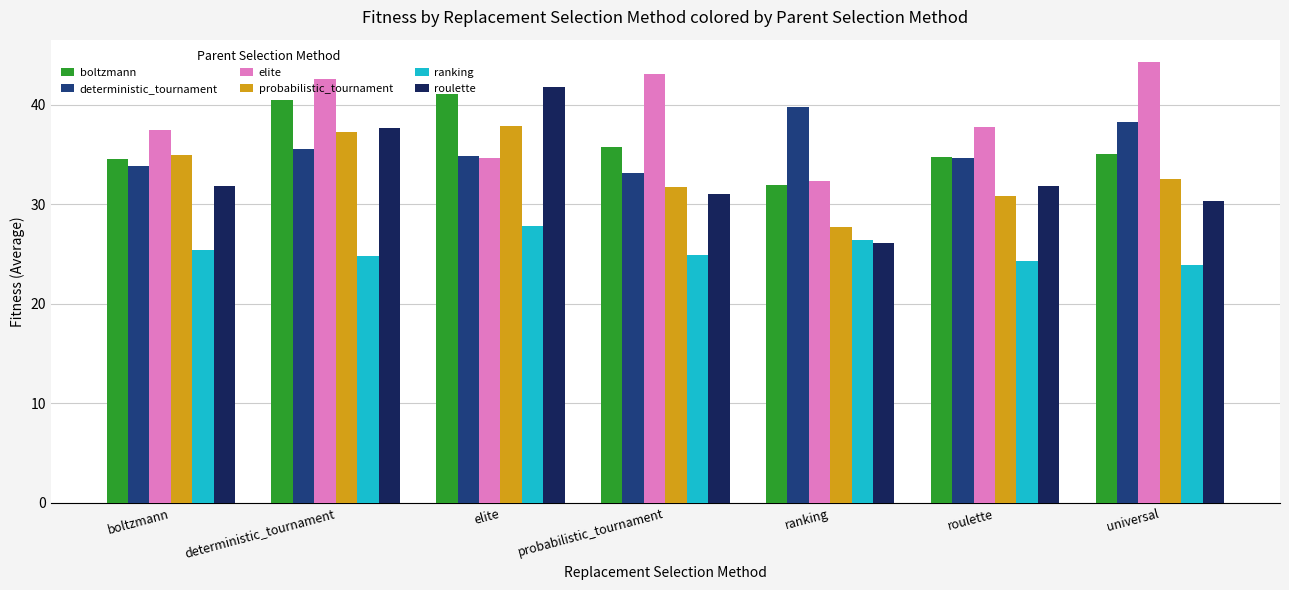

What is the sum of all elite values?

272.0